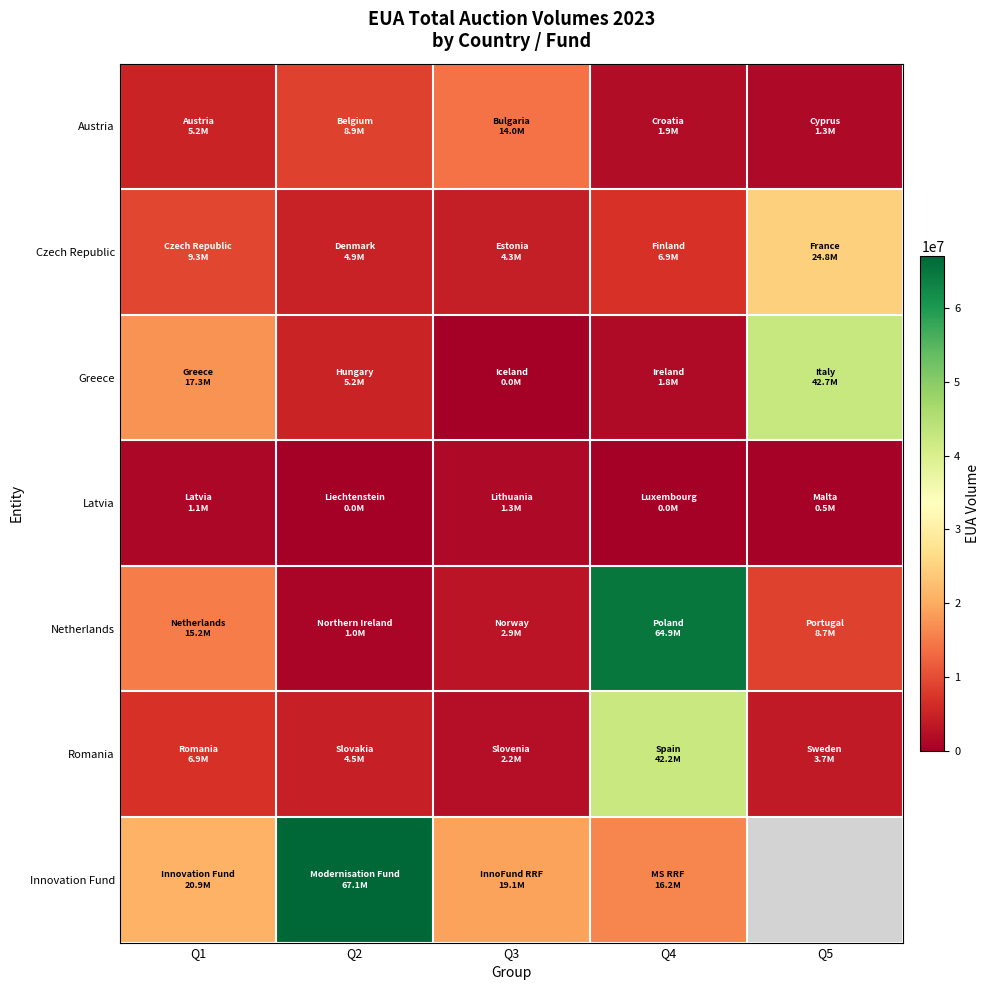

The value of Innovation Fund at Q3 is 25275030.6. True or false?

False